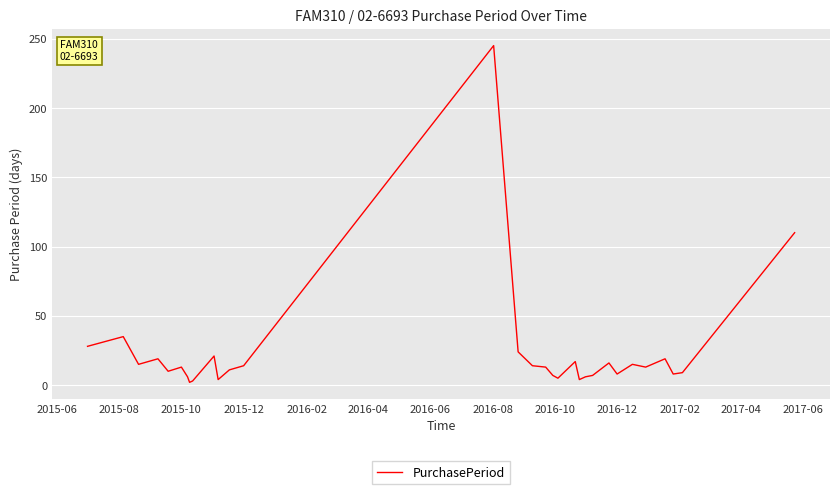

What is the difference between the maximum and minimum values?

243